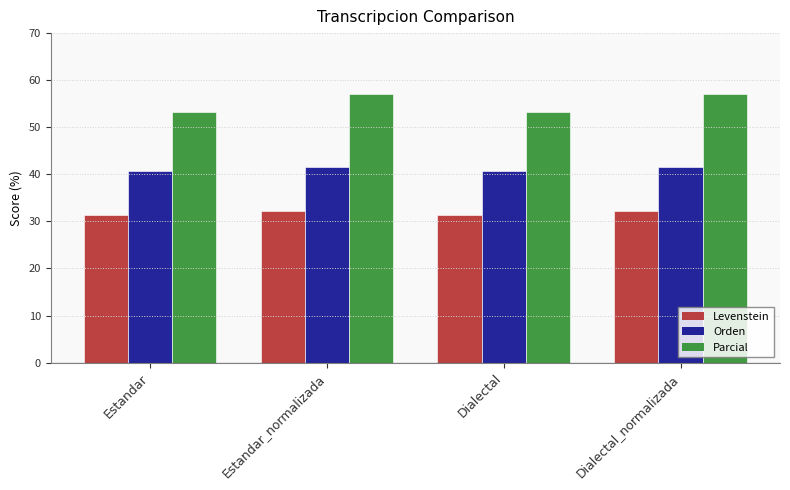

Reading right to left, list all the values displayed in this chart.

Levenstein: 32.1	31.4	32.1	31.4
Orden: 41.5	40.7	41.5	40.7
Parcial: 57.1	53.3	57.1	53.3